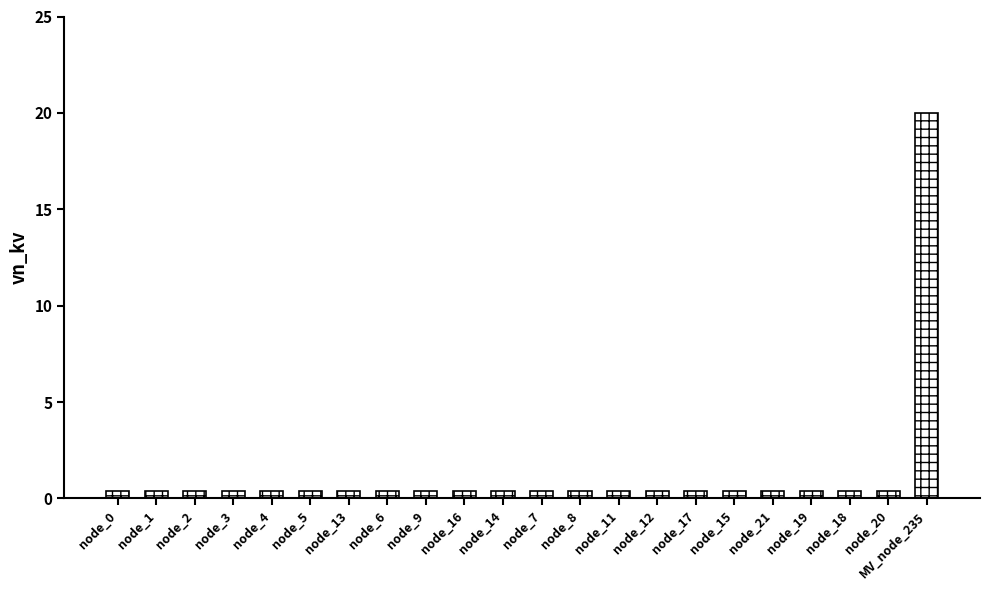

What is the label of the 9th bar from the right?

node_11